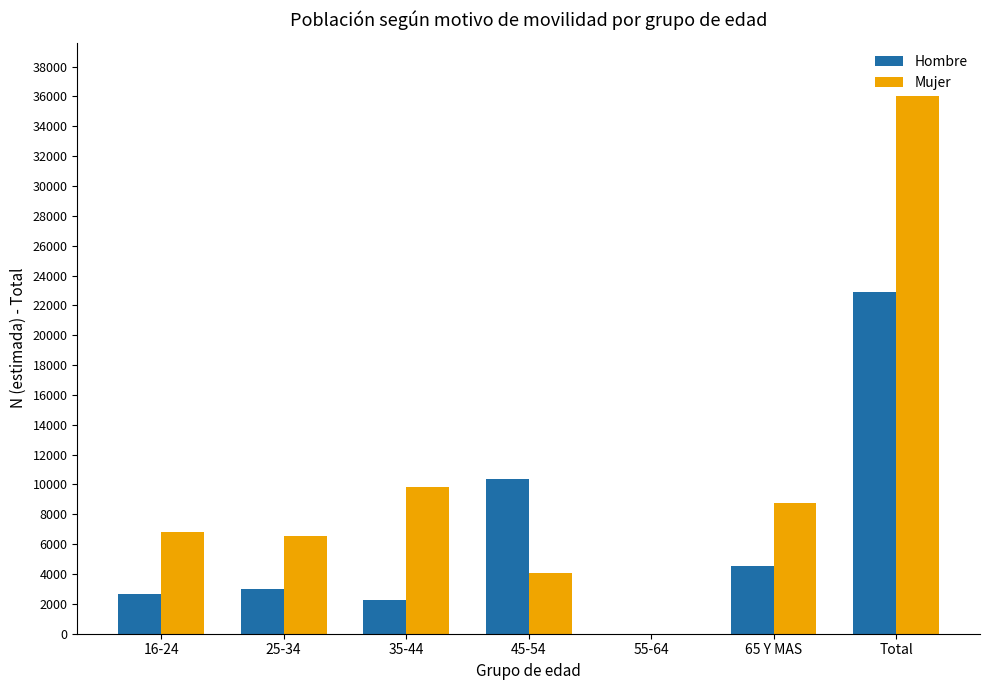

Count the number of data series in this chart.

2